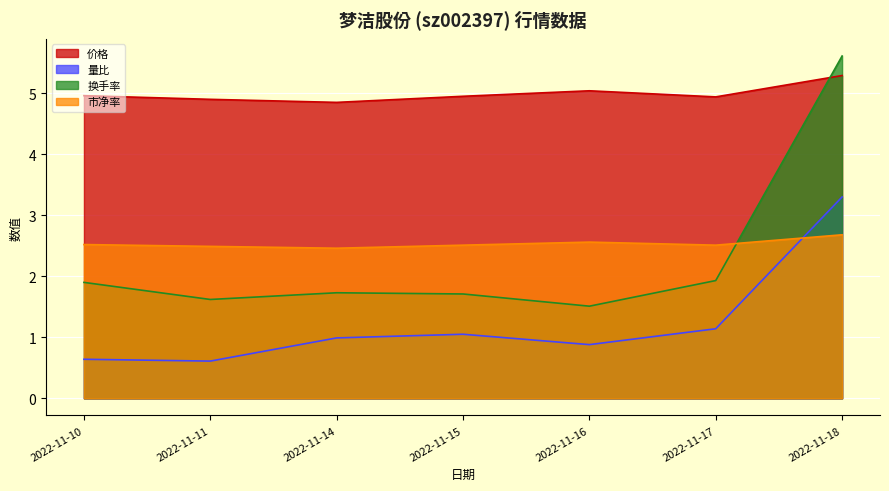

Is the value of 价格 at 2022-11-16 greater than the value of 量比 at 2022-11-15?

Yes